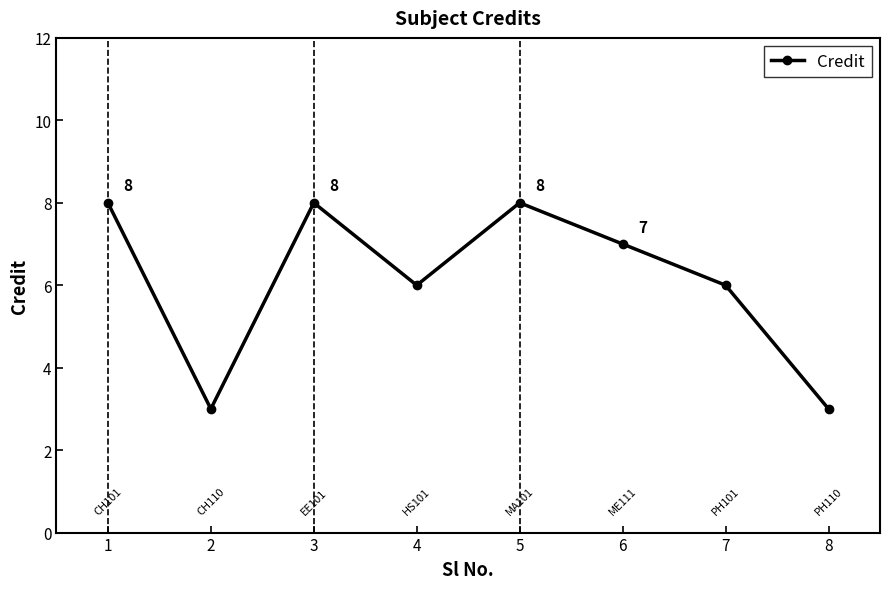

True or false: the data shows 7 at 6.

True